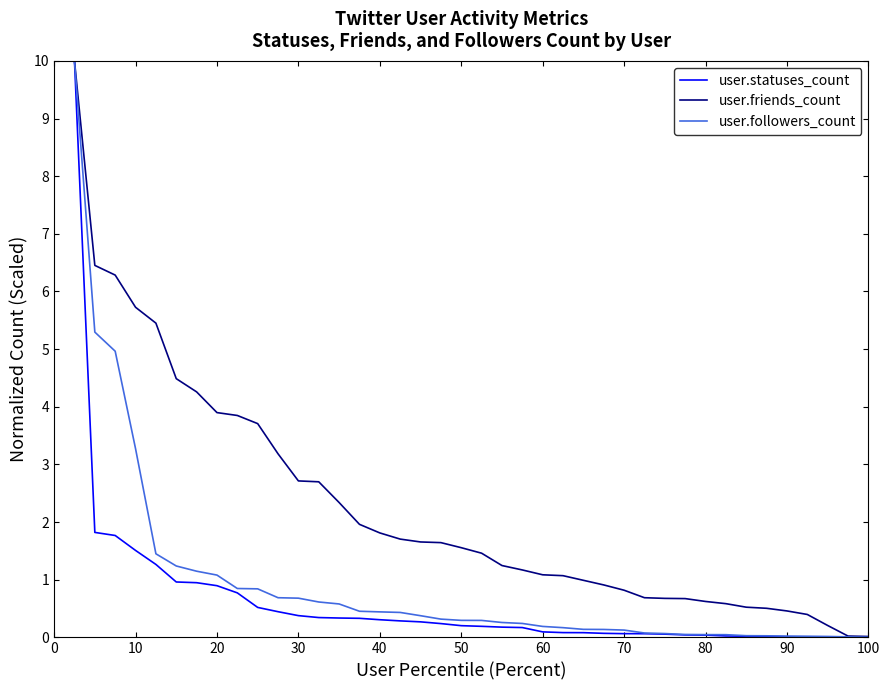

What is the greatest value displayed?

10.0